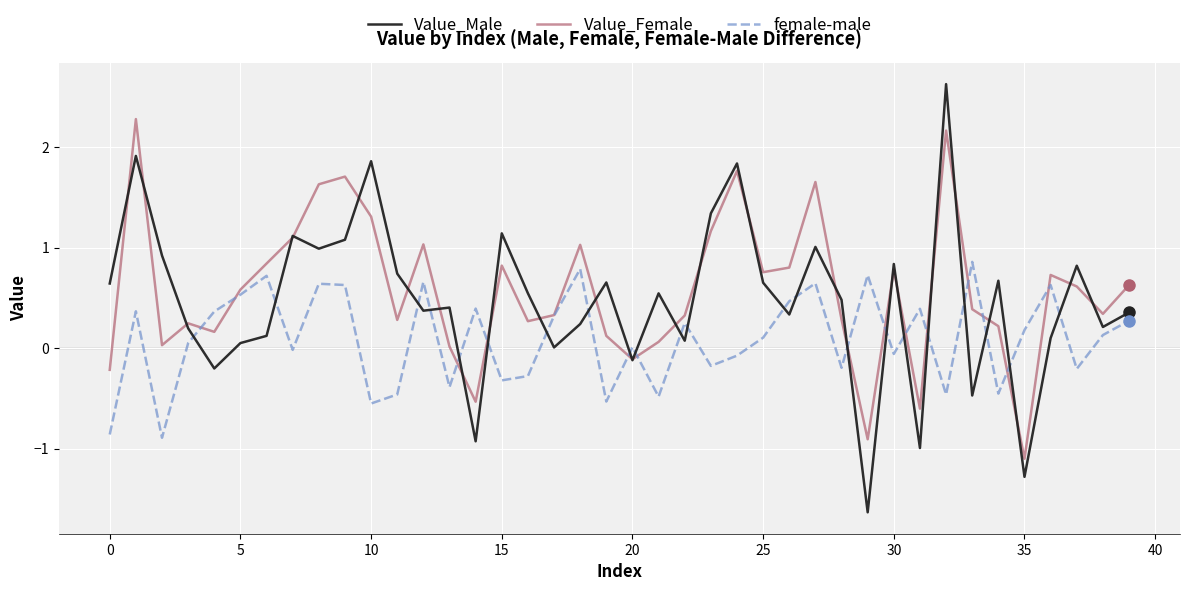

What is the minimum value for Value_Female?

-1.1